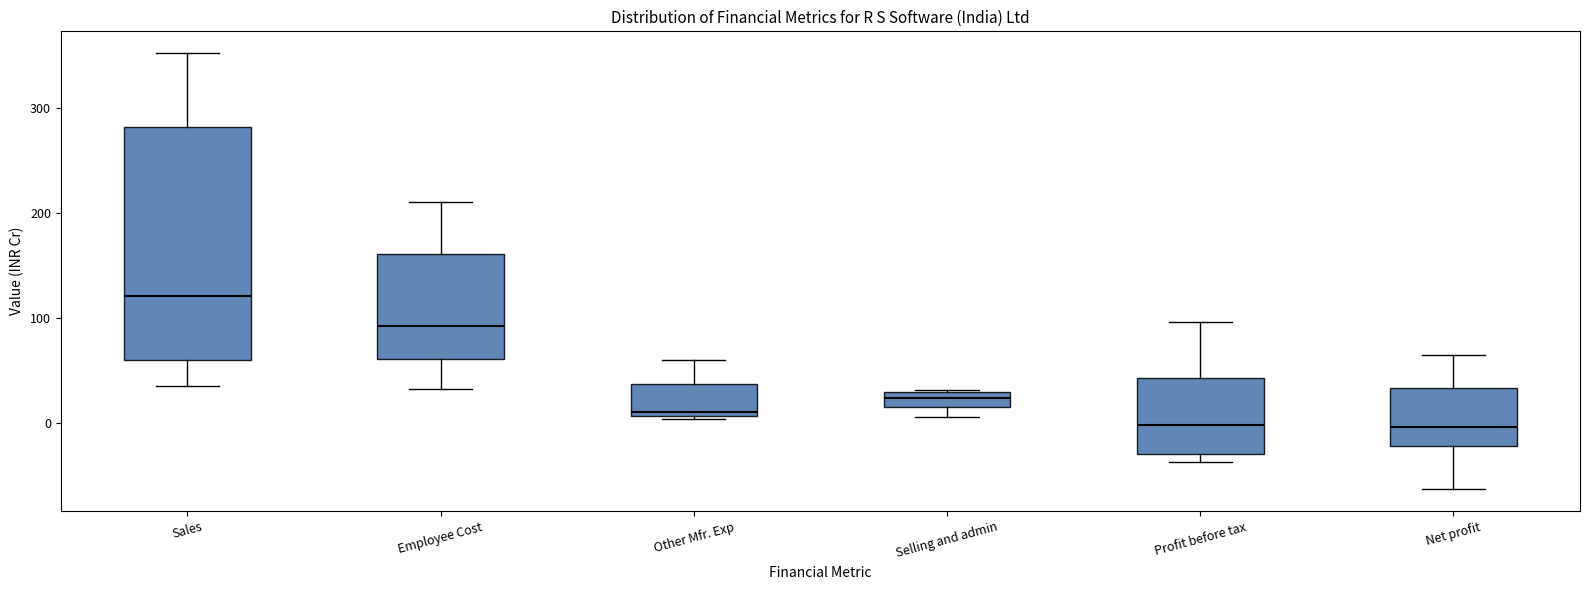

Where is the lower edge of the box for Other Mfr. Exp on the y-axis? The values are not printed on the chart, so give them approximately, as read against the axis.

10